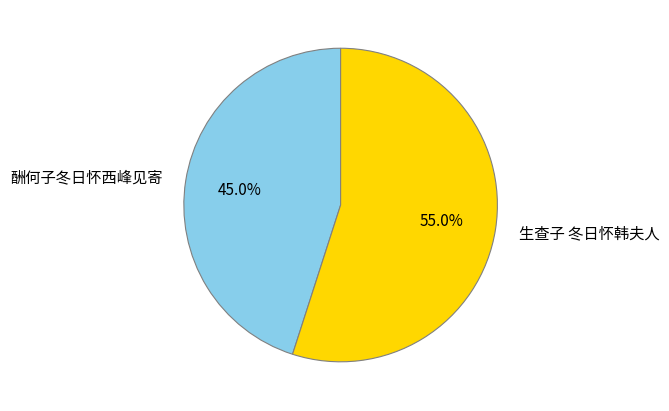

What is the ratio of the value at 生查子 冬日怀韩夫人 to the value at 酬何子冬日怀西峰见寄?

1.2